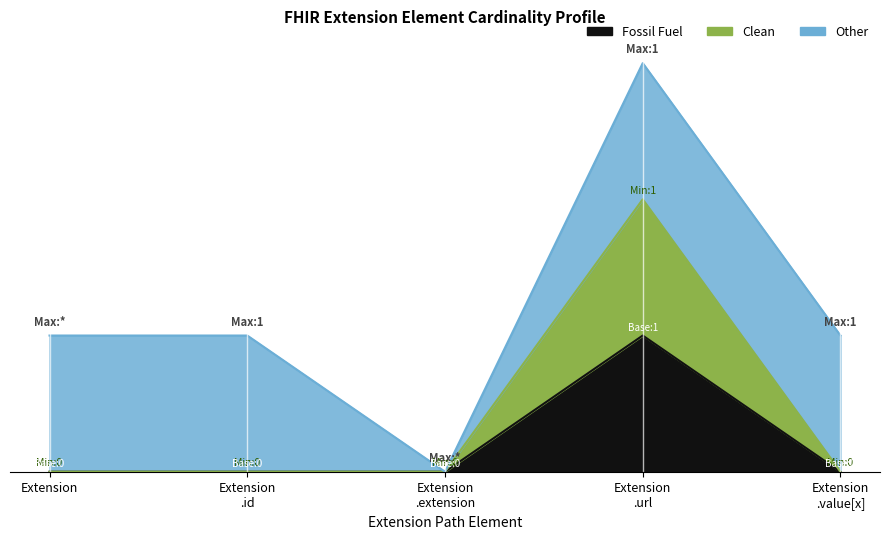

True or false: Clean and Fossil Fuel intersect in this chart.

False